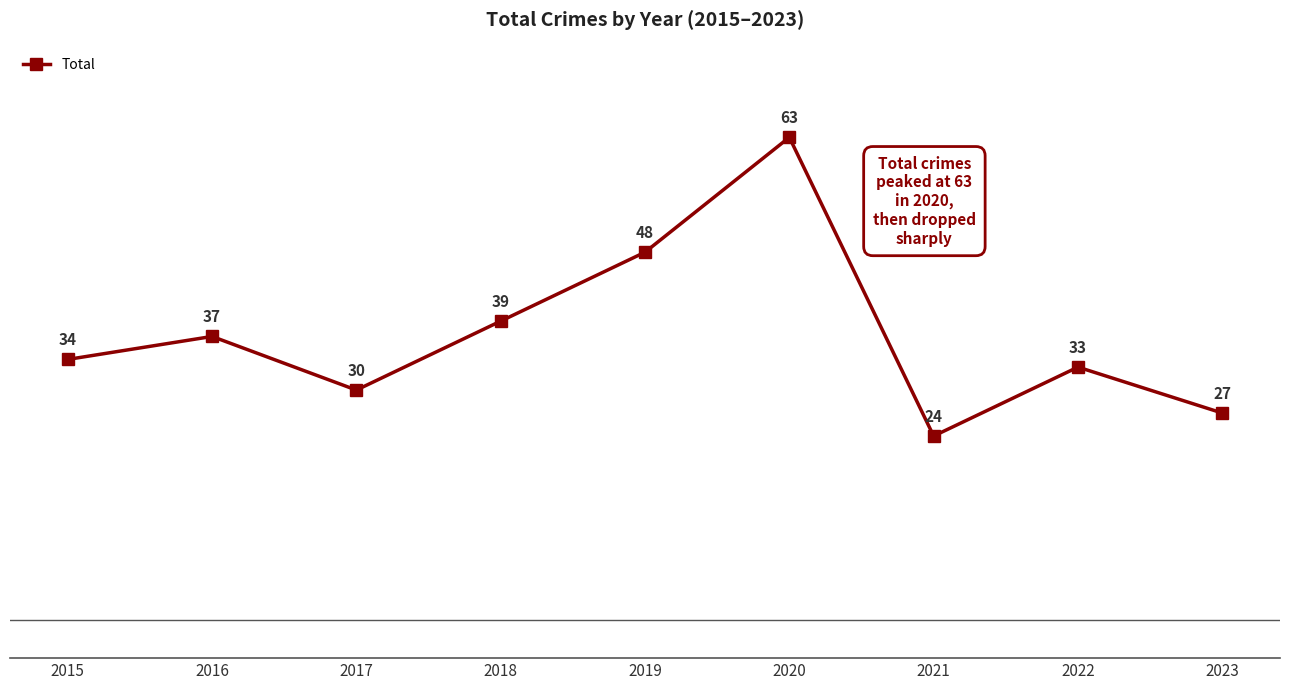

Which has a higher value, 2018 or 2017?

2018